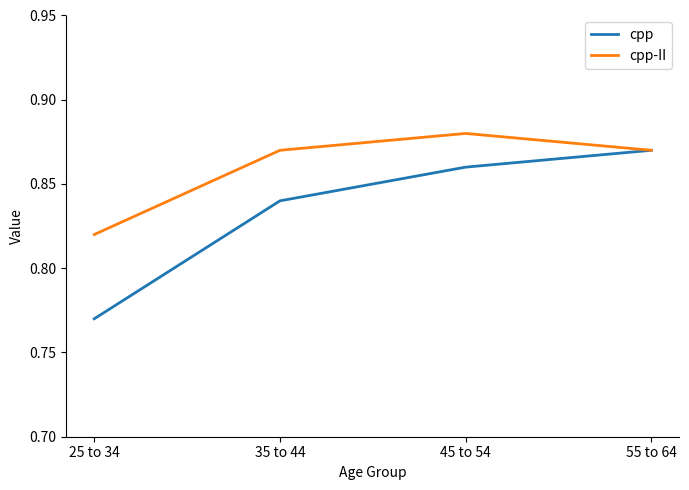

In cpp-II, how many points are higher than both neighbors (excluding endpoints)?

1